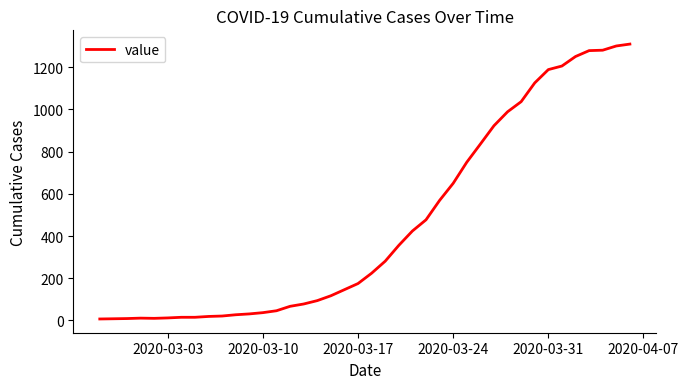

What is the maximum value shown in the chart?

1310